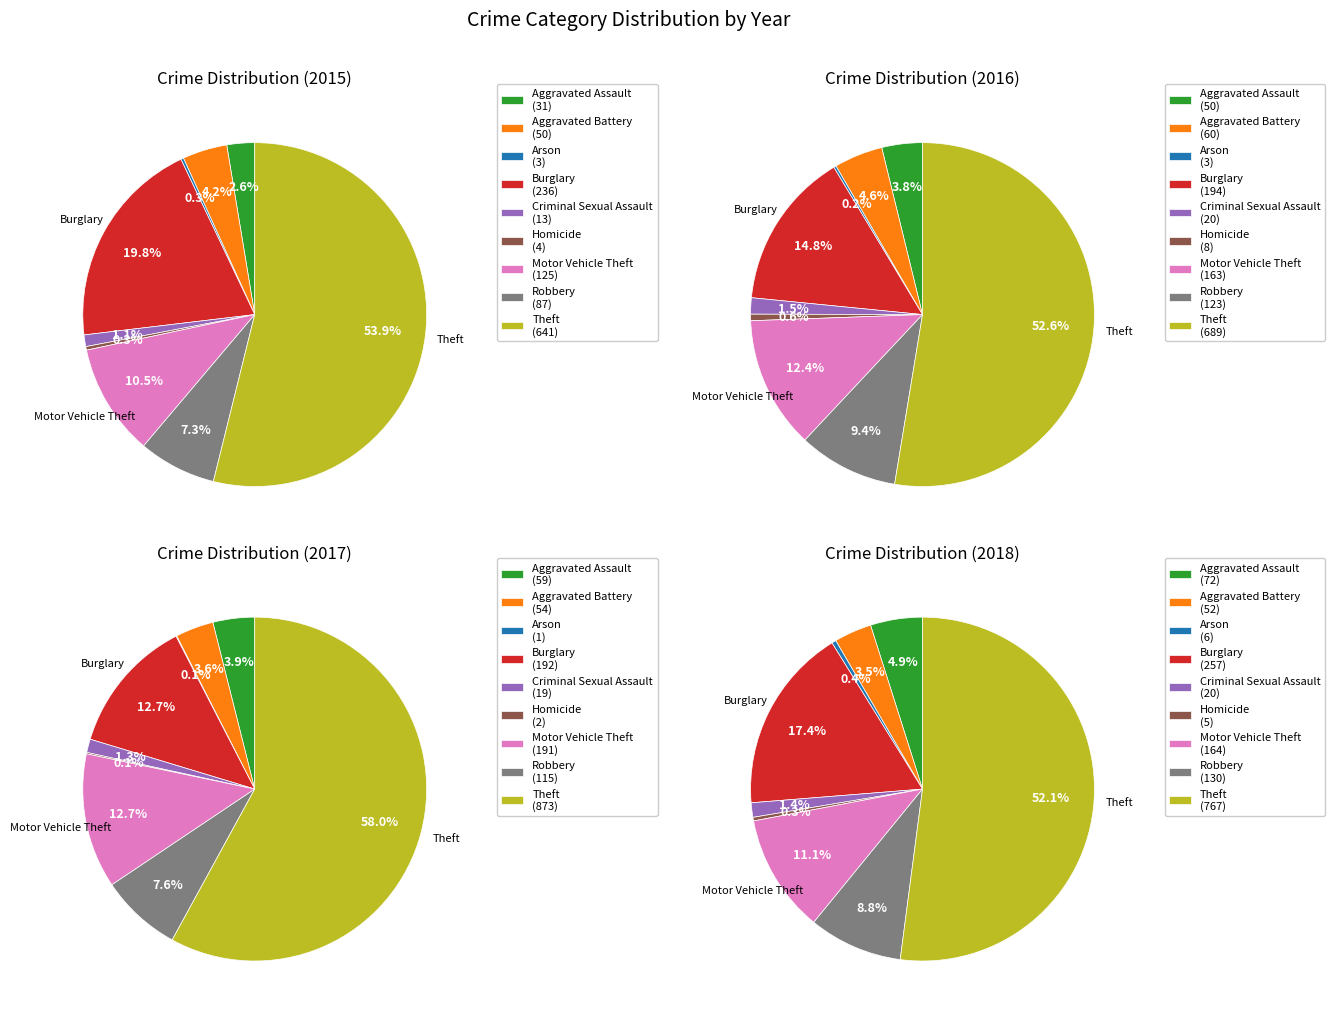

Combined, do Burglary and Aggravated Assault account for over 50%?

No